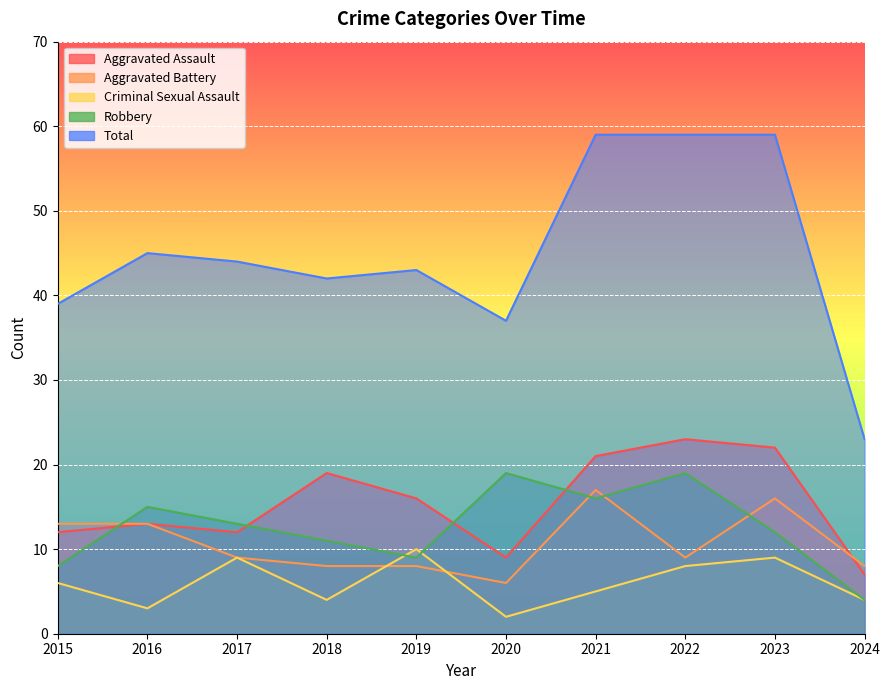

What is the value of the Aggravated Assault point at the 8th from the left?

23